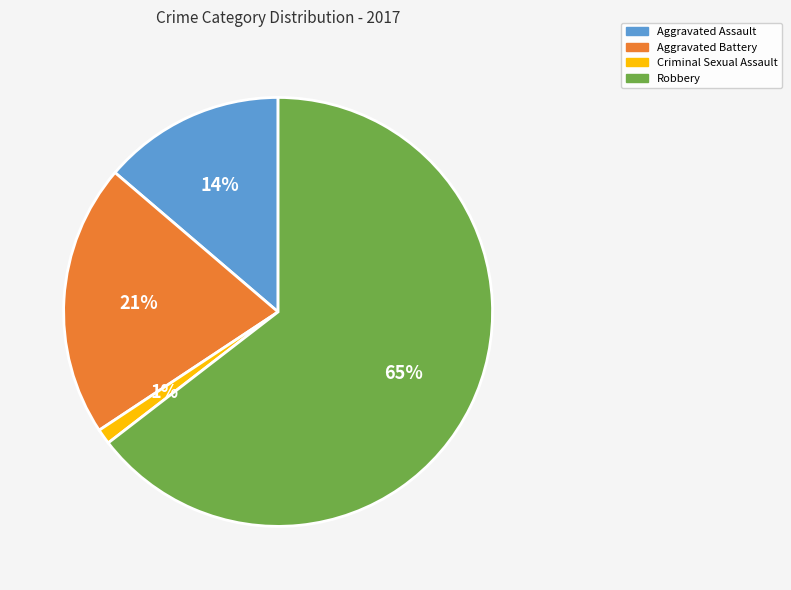

Which has a higher value, Aggravated Assault or Criminal Sexual Assault?

Aggravated Assault